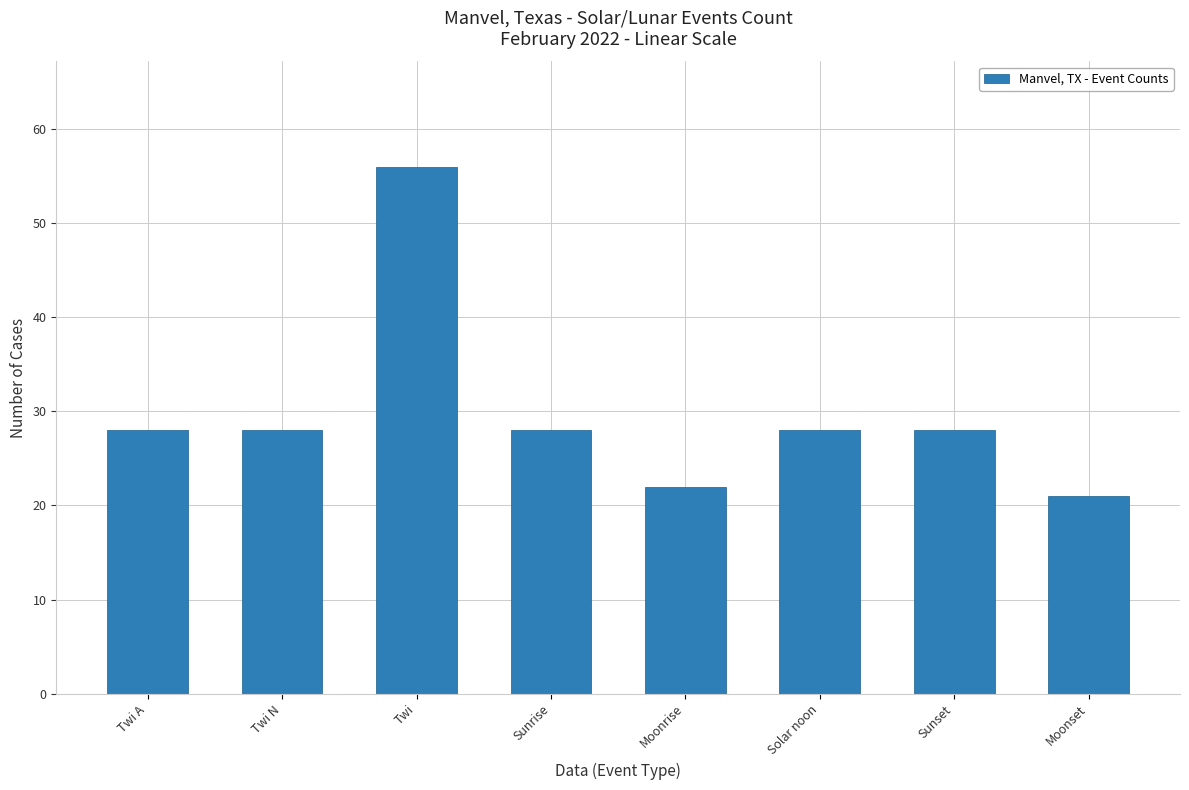

What is the change in value from Twi to Moonrise?

-34